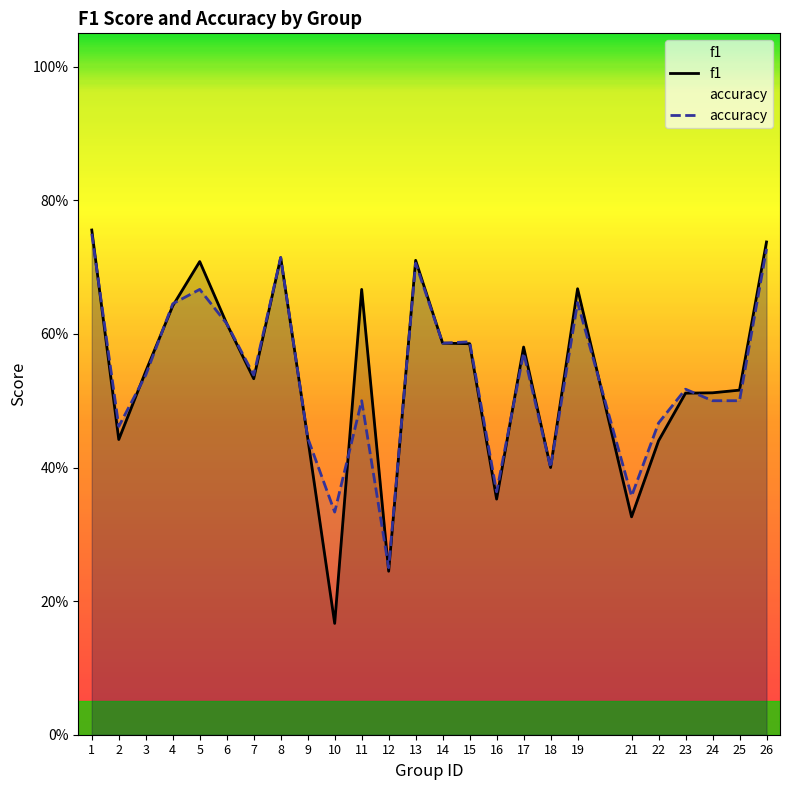

Reading right to left, list all the values displayed in this chart.

f1: 0.7	0.5	0.5	0.5	0.4	0.3	0.7	0.4	0.6	0.4	0.6	0.6	0.7	0.2	0.7	0.2	0.4	0.7	0.5	0.6	0.7	0.6	0.5	0.4	0.8
accuracy: 0.7	0.5	0.5	0.5	0.5	0.4	0.6	0.4	0.6	0.4	0.6	0.6	0.7	0.2	0.5	0.3	0.4	0.7	0.5	0.6	0.7	0.6	0.5	0.5	0.8